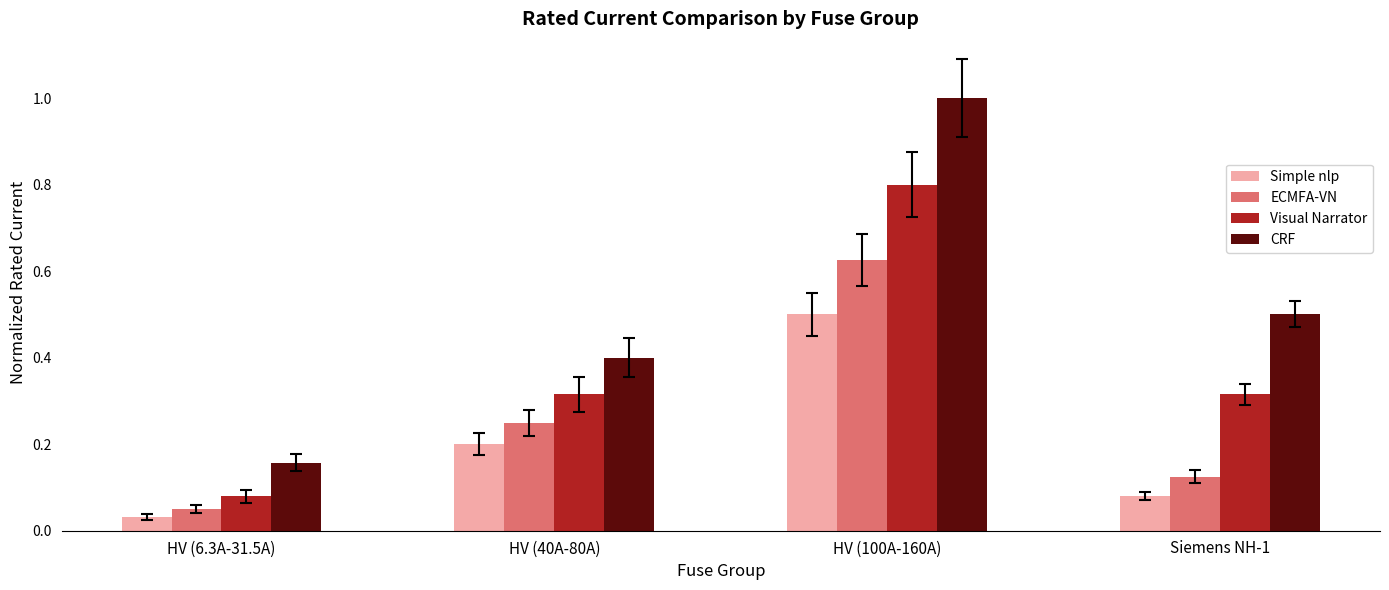

At how many categories does at least one series exceed 0?

4